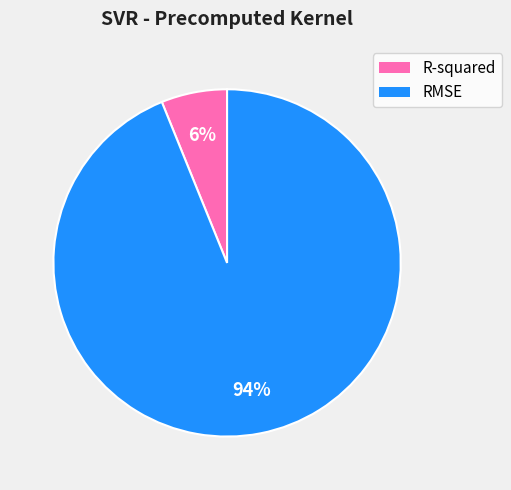

What is the majority slice?

RMSE